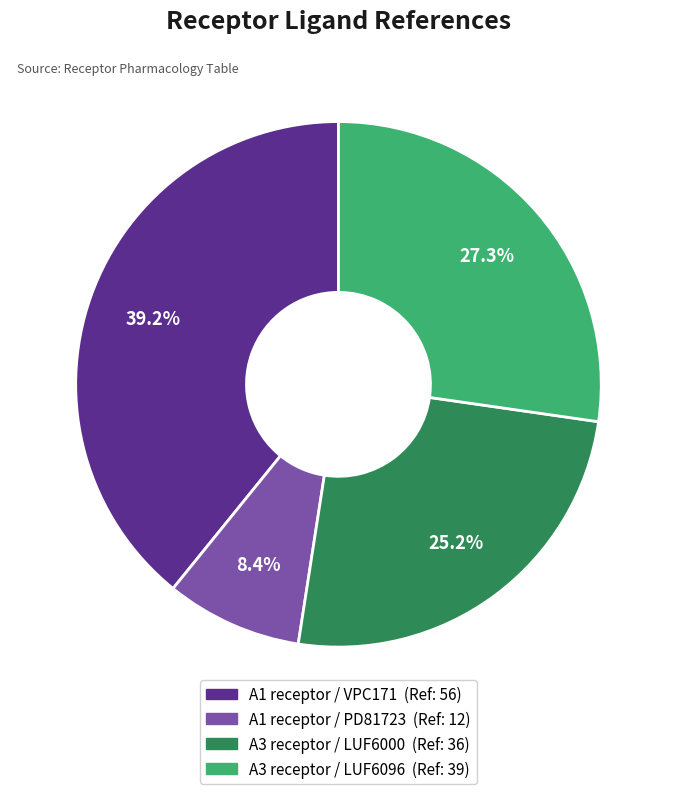

What percentage is the A1 receptor / PD81723 slice, to the nearest percent?

8%